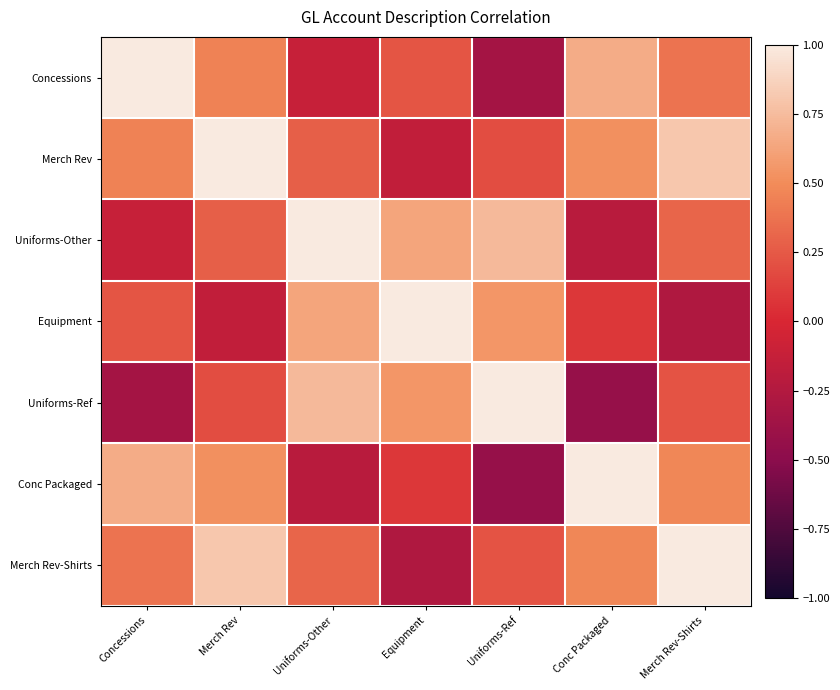

At which category is the sum across all series the highest?

Merch Rev